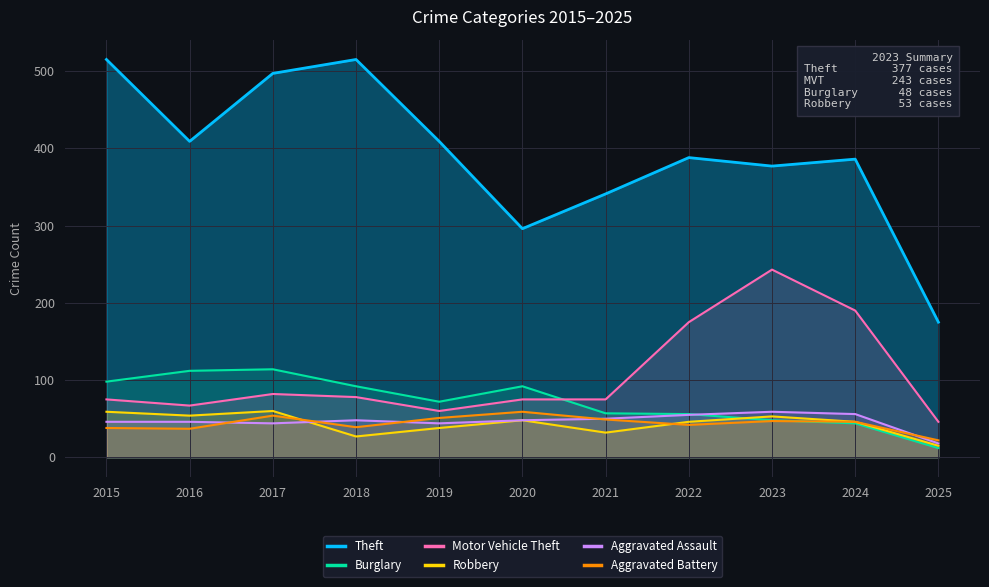

What are all the series names shown in the legend?

Theft, Burglary, Motor Vehicle Theft, Robbery, Aggravated Assault, Aggravated Battery